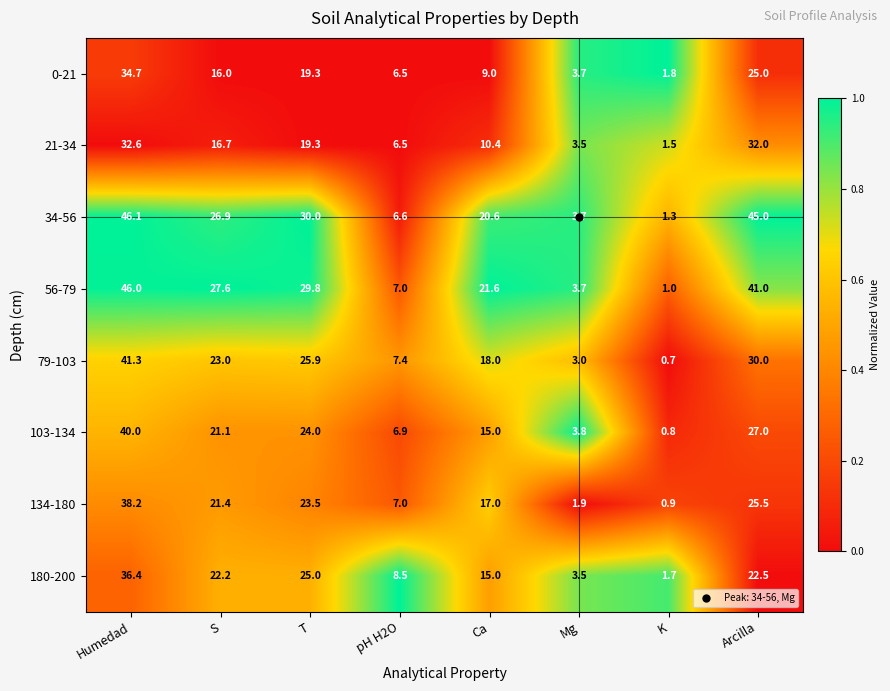

Which series has the largest range (max minus min)?

56-79